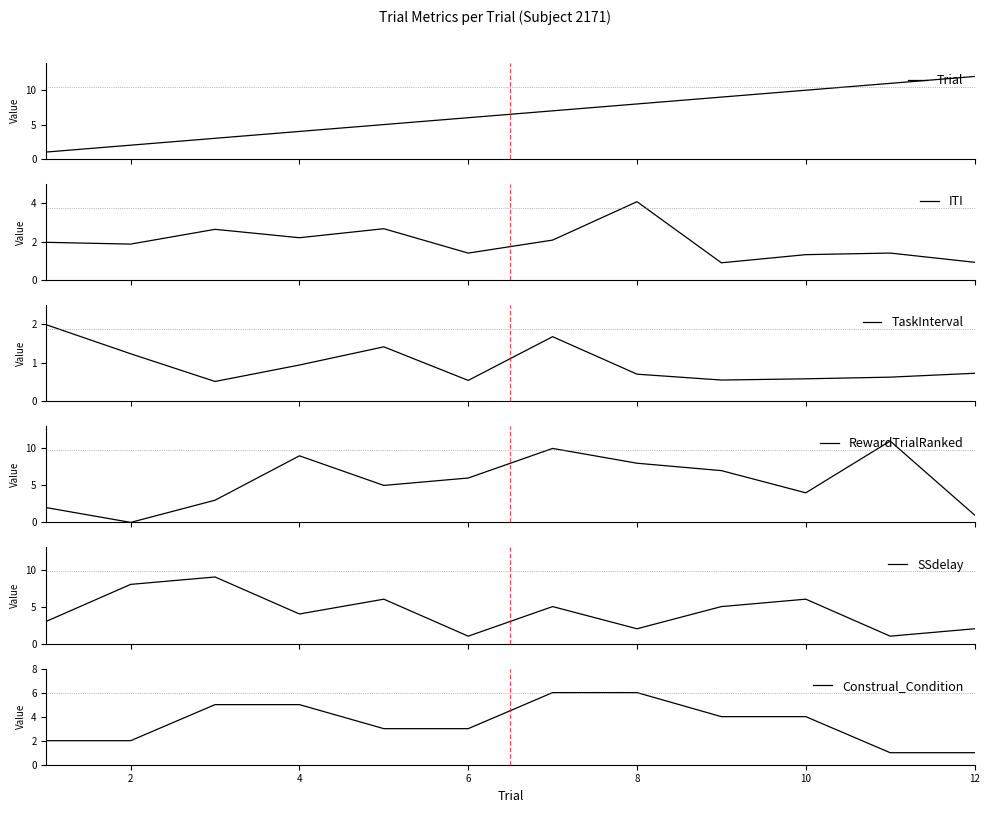

Does the chart have visible grid lines?

No